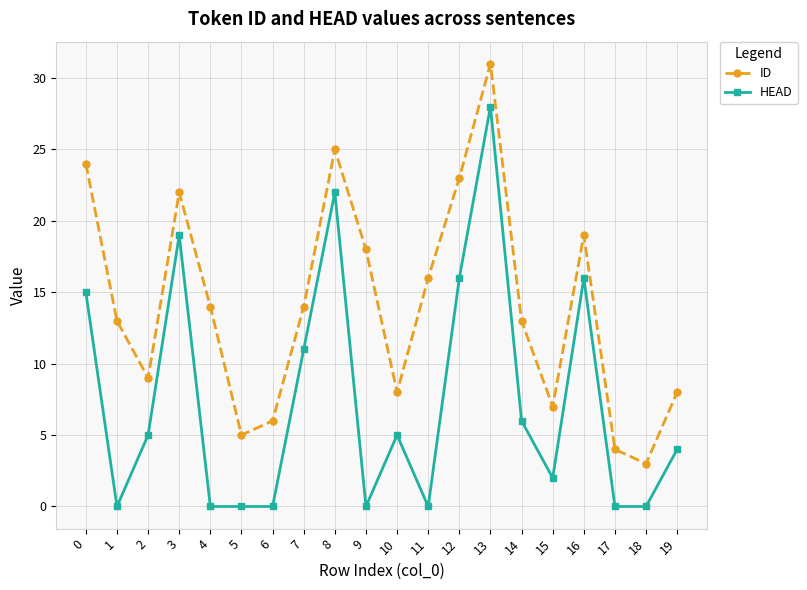

What is the difference between the ID values at 2 and 9?

9